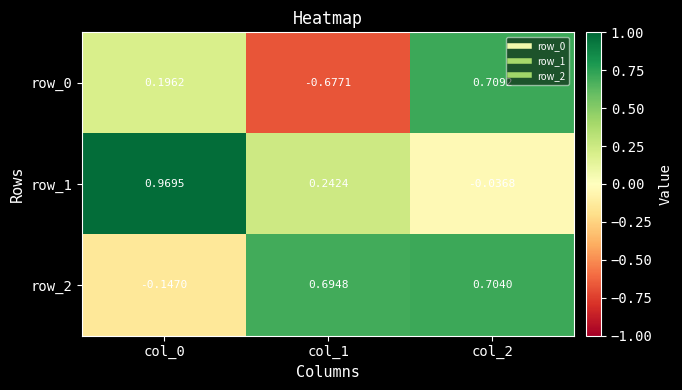

Is it true that row_0 equals 0.7 at col_2?

True